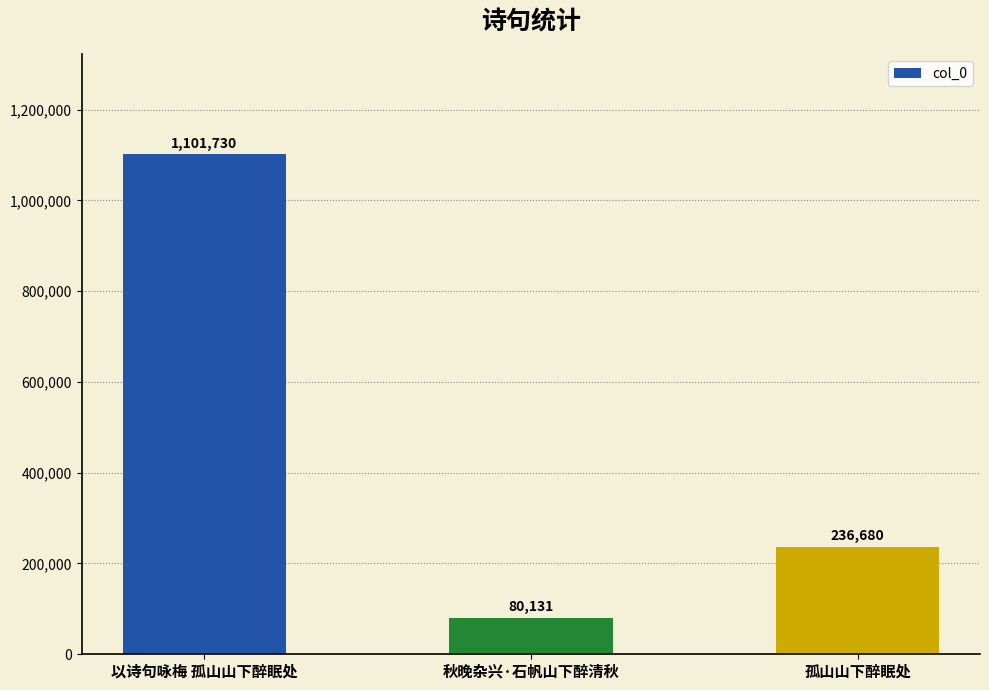

What is the value of the 2nd bar from the left?

80131